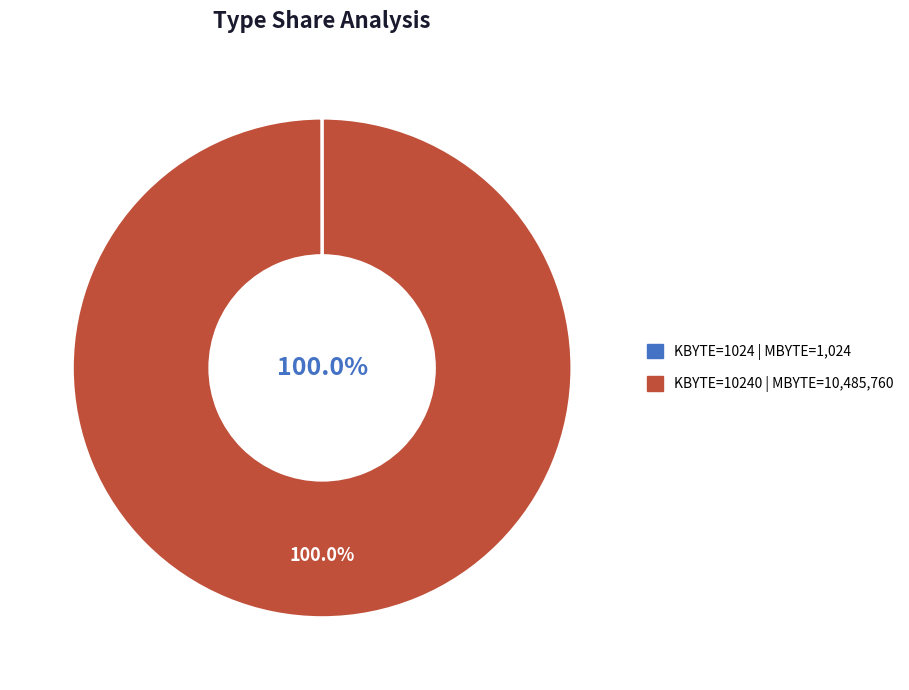

Does any single category account for the majority?

Yes